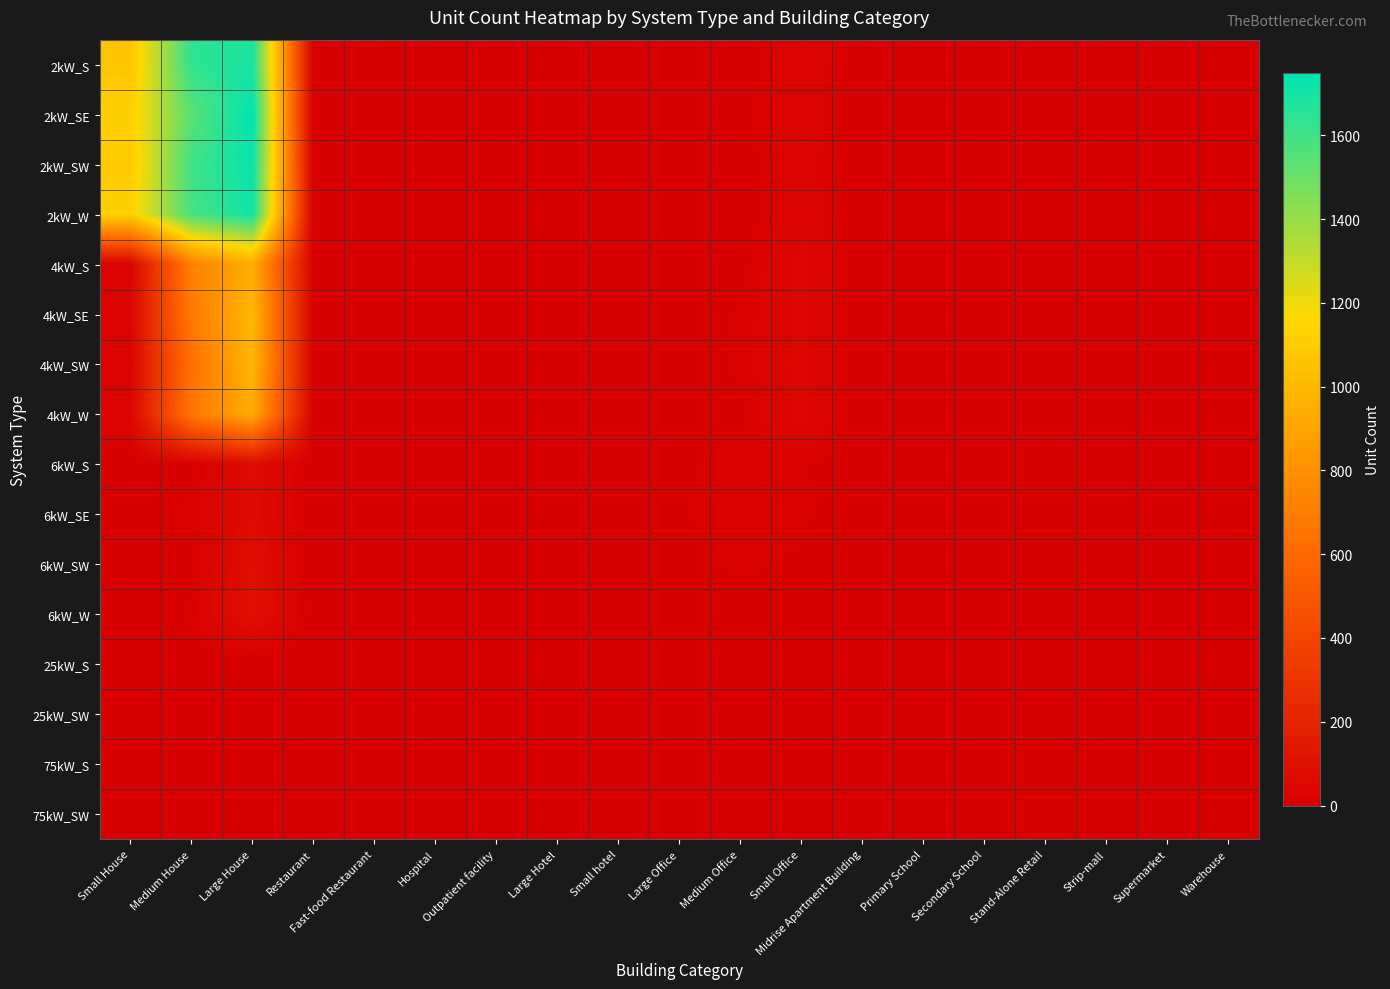

Which series has the largest total across all categories?

2kW_W